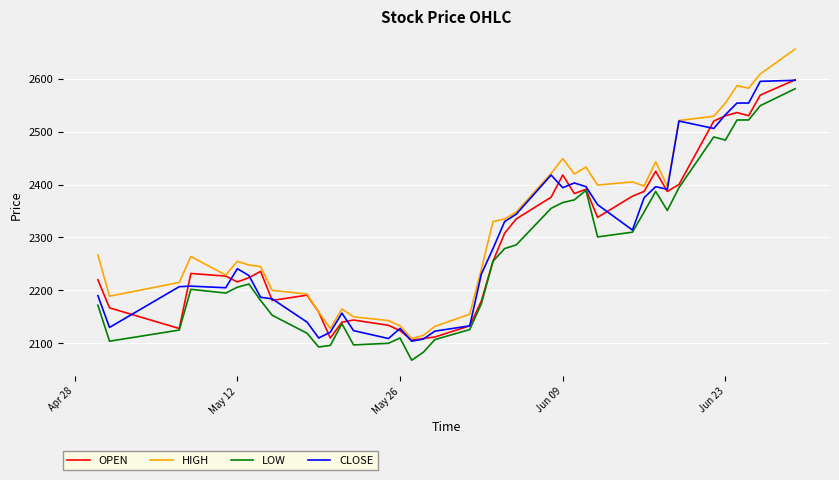

What is the maximum value shown in the chart?

2656